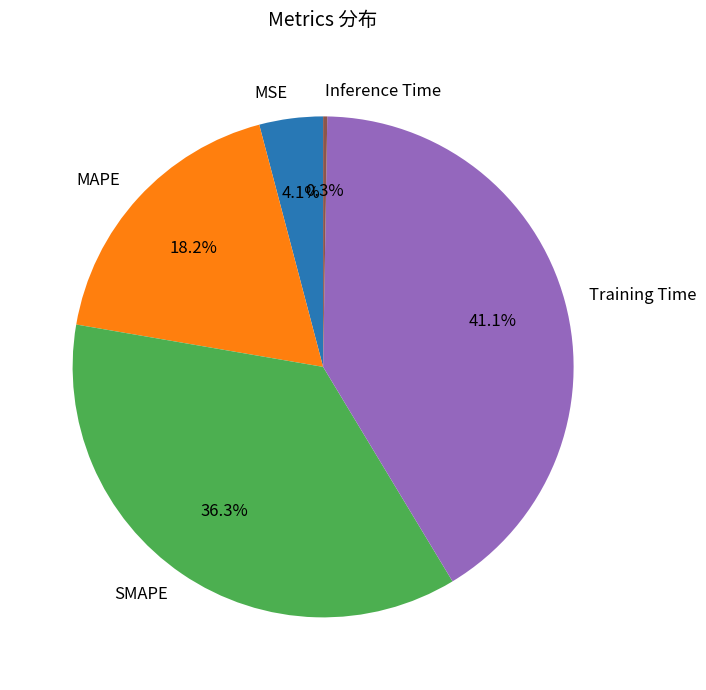

Does any single category account for the majority?

No